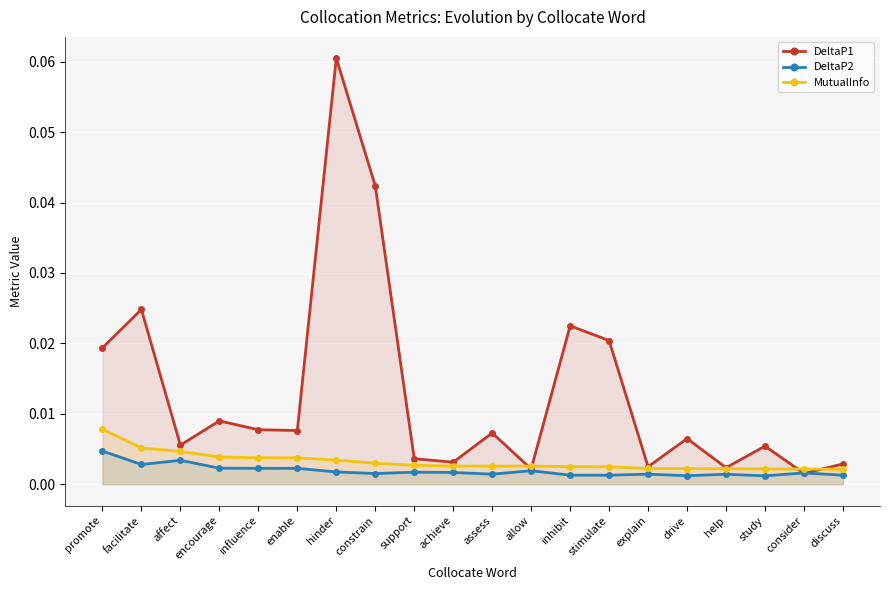

How many DeltaP2 values are between 0 and 1?

20